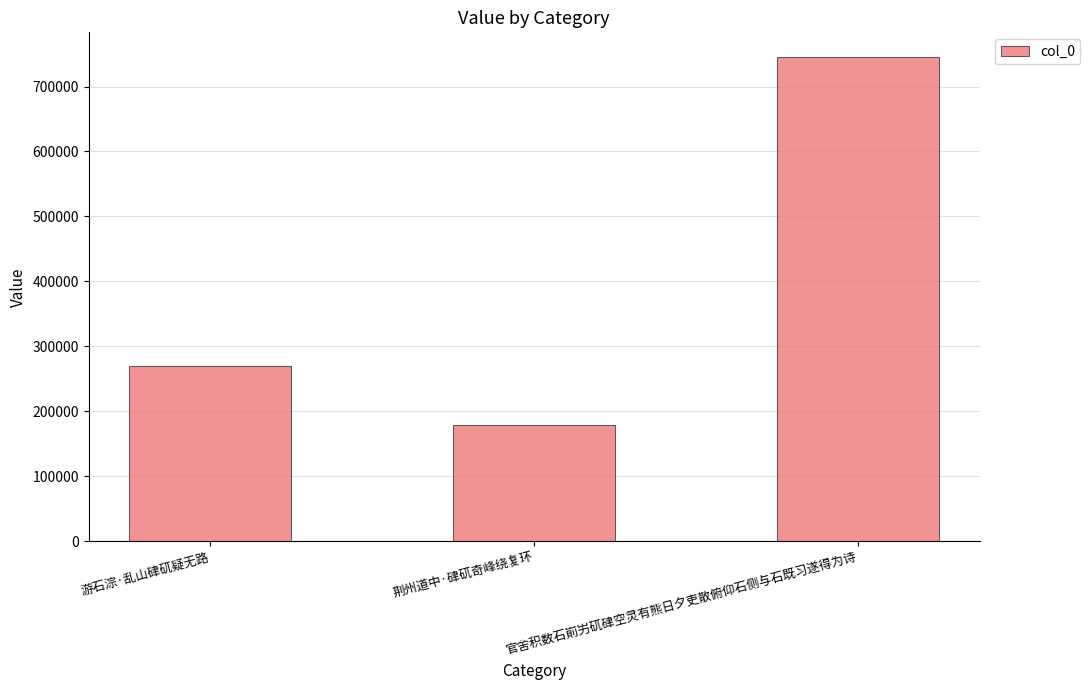

Approximately how many times larger is the value at 游石淙·乱山硉矹疑无路 compared to 官舍积数石崱屴矹硉空灵有熊日夕吏散俯仰石侧与石既习遂得为诗?

0.4